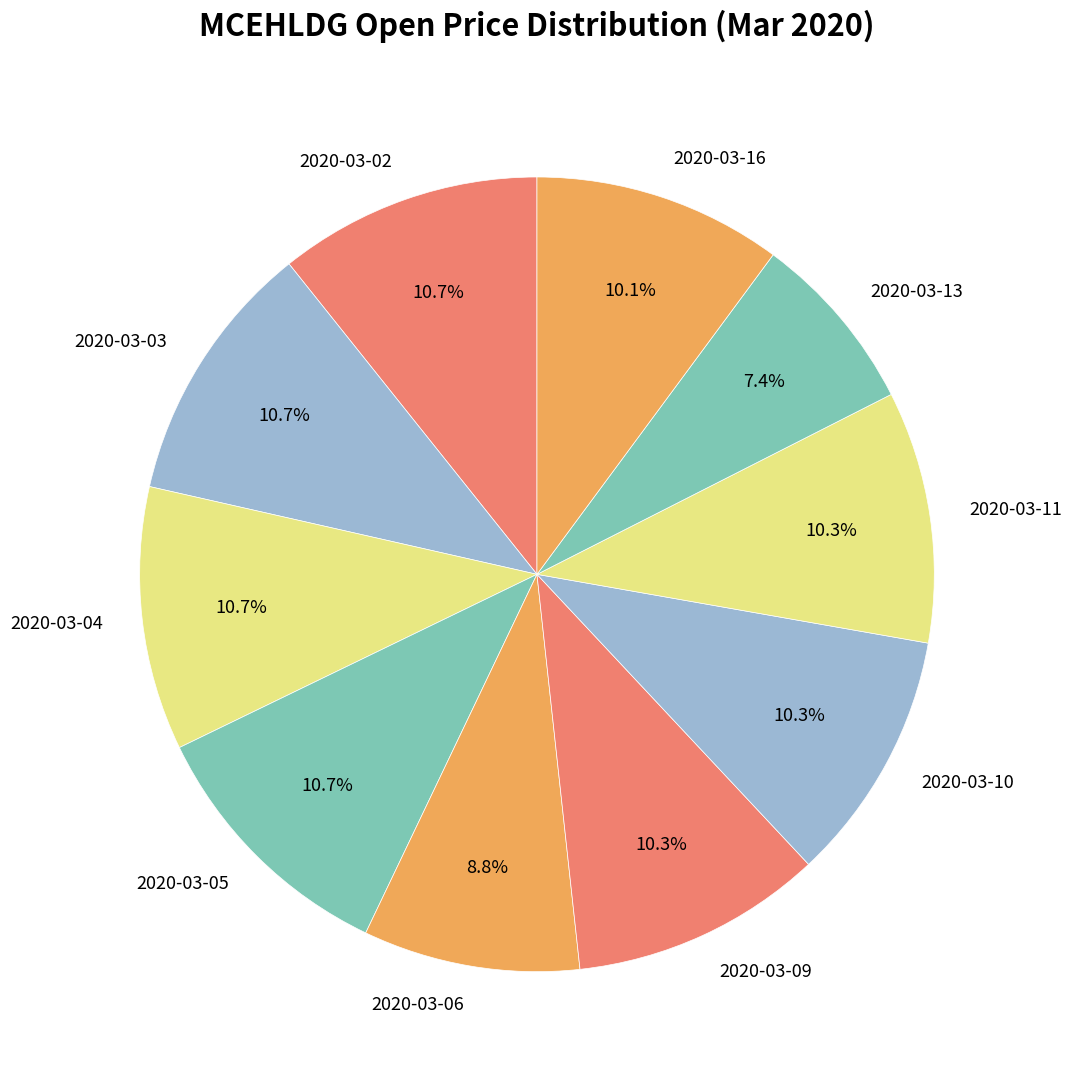

Is there any slice that represents more than half of the pie?

No